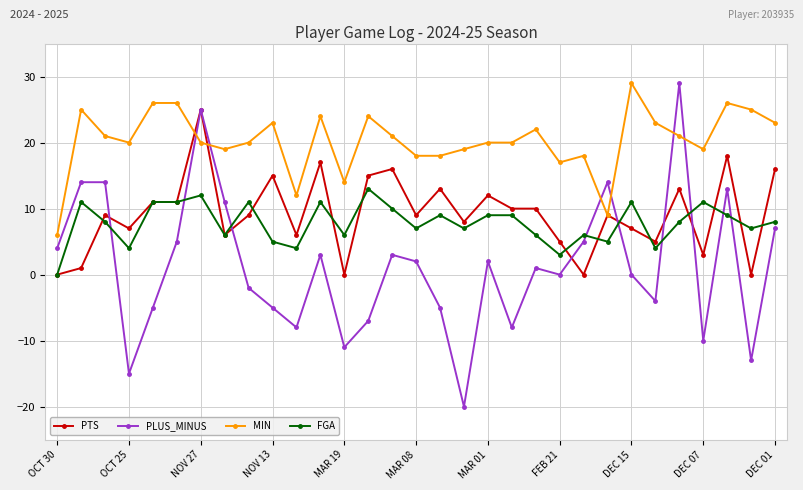

Does the chart have visible grid lines?

Yes